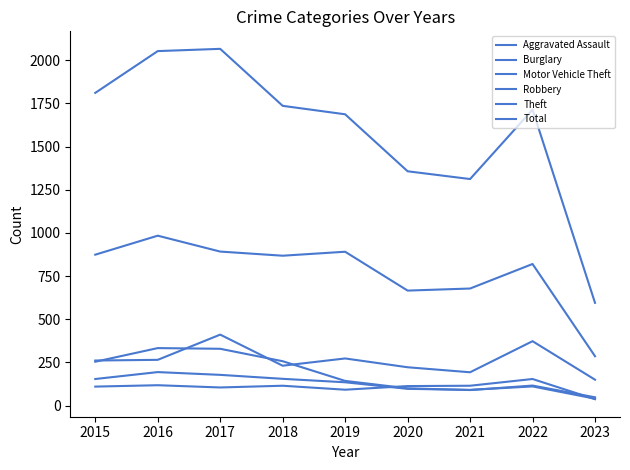

Is this an area chart (filled region under the line)?

No